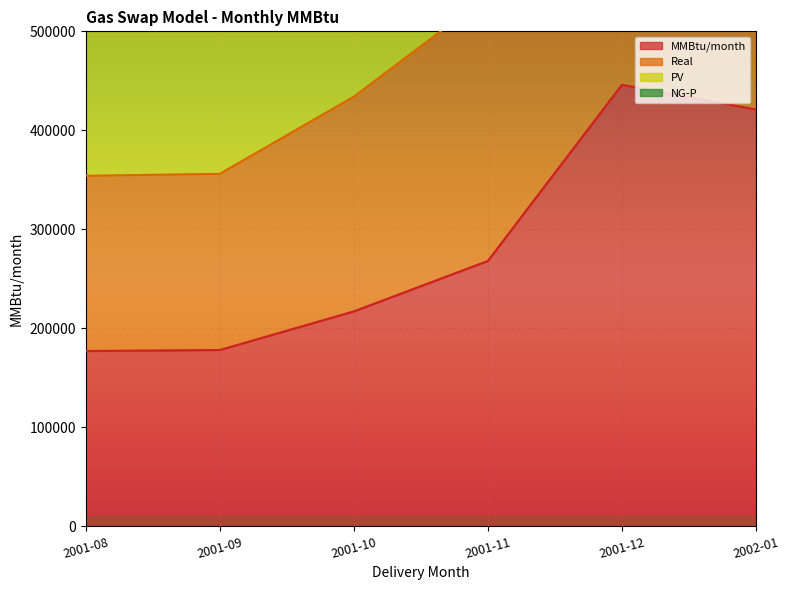

What is the highest value of the MMBtu/month series?

446000